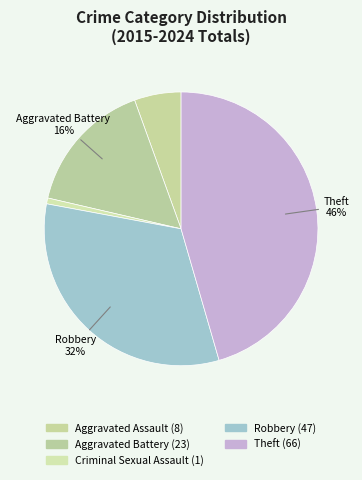

Between Theft and Criminal Sexual Assault, which is larger?

Theft